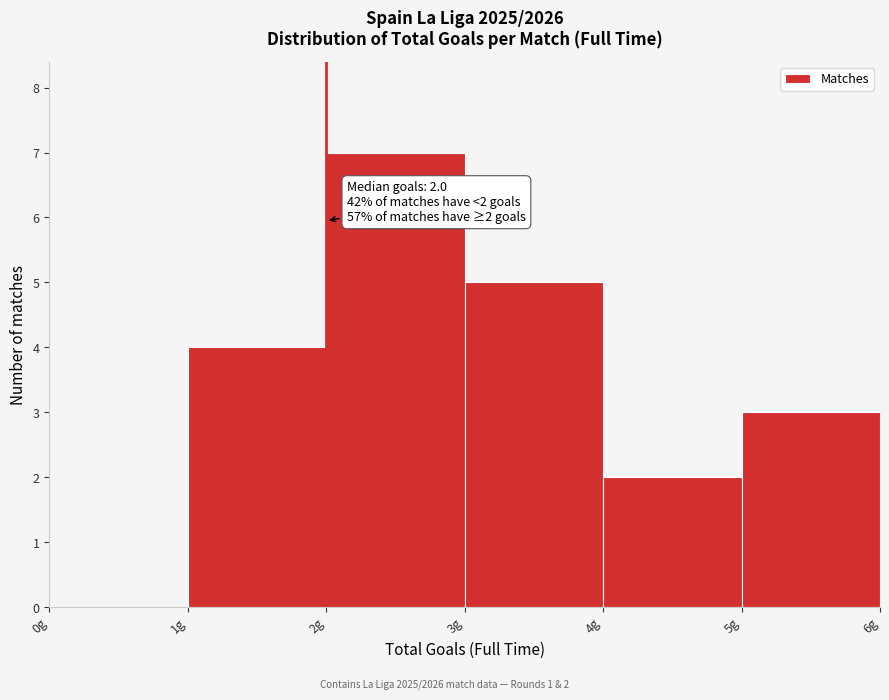

Over which range of the x-axis is the bar tallest?

2 to 3